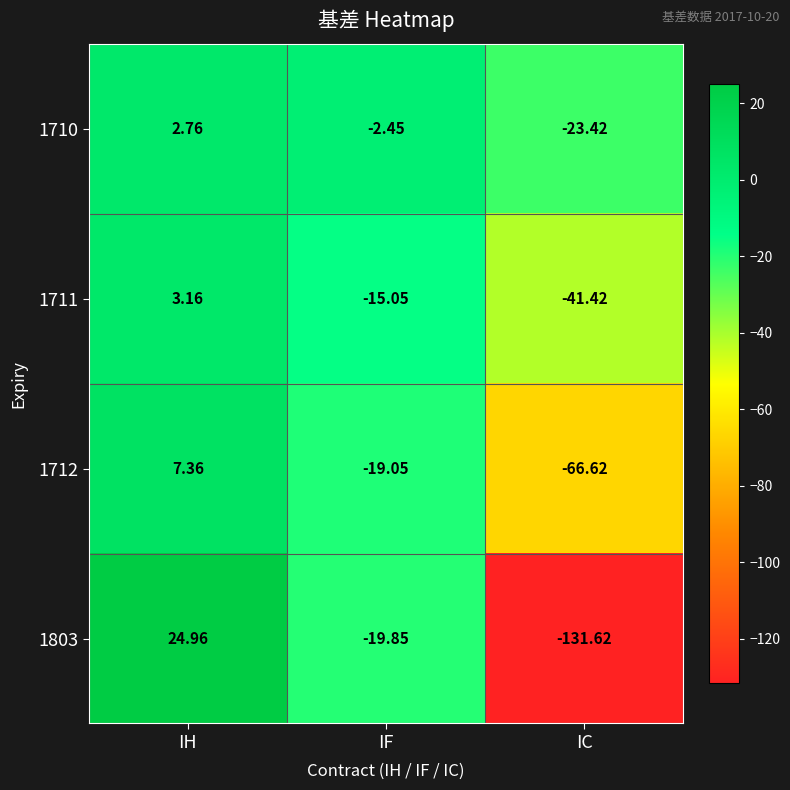

Which category has the lowest value in the 1803 series?

IC